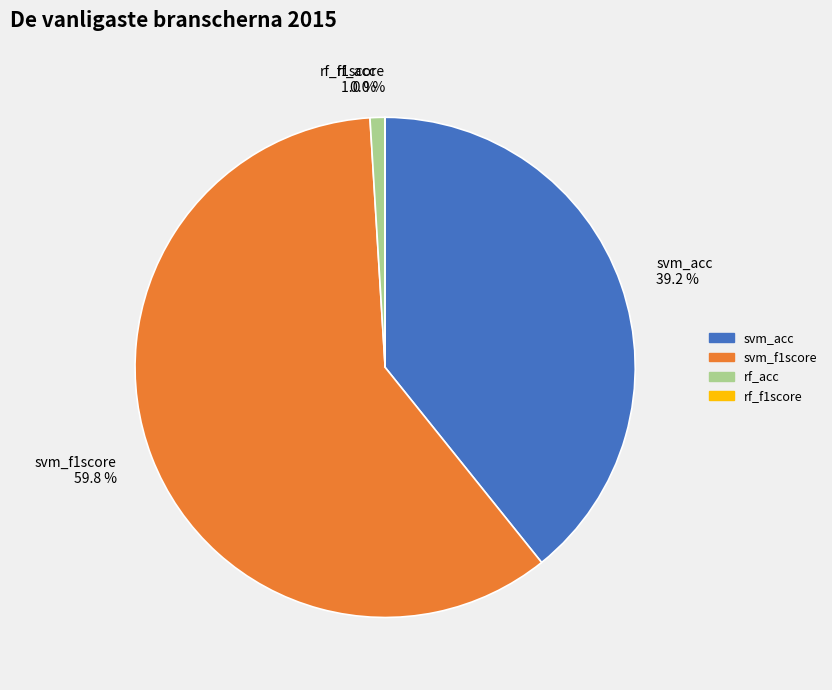

Which category has the biggest portion of the pie?

svm_f1score